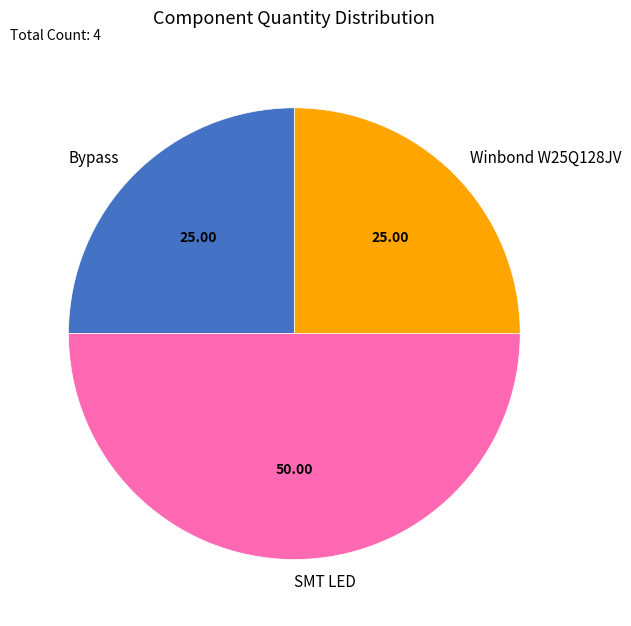

Which category has the biggest portion of the pie?

SMT LED